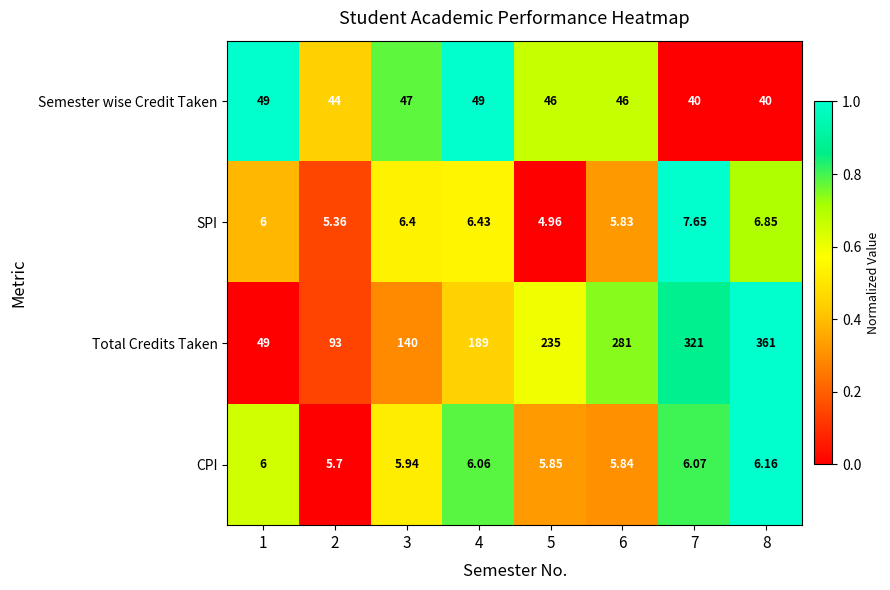

Rank the series at 6 from highest to lowest value.

Total Credits Taken, Semester wise Credit Taken, CPI, SPI